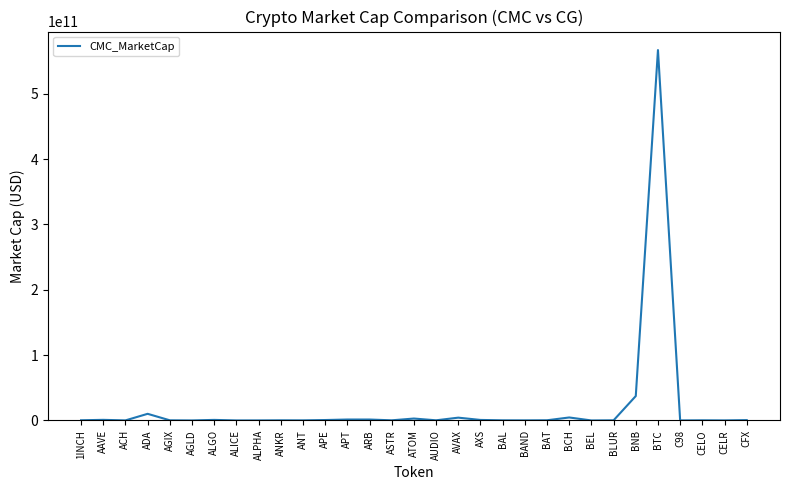

Count the number of categories in the chart.

31